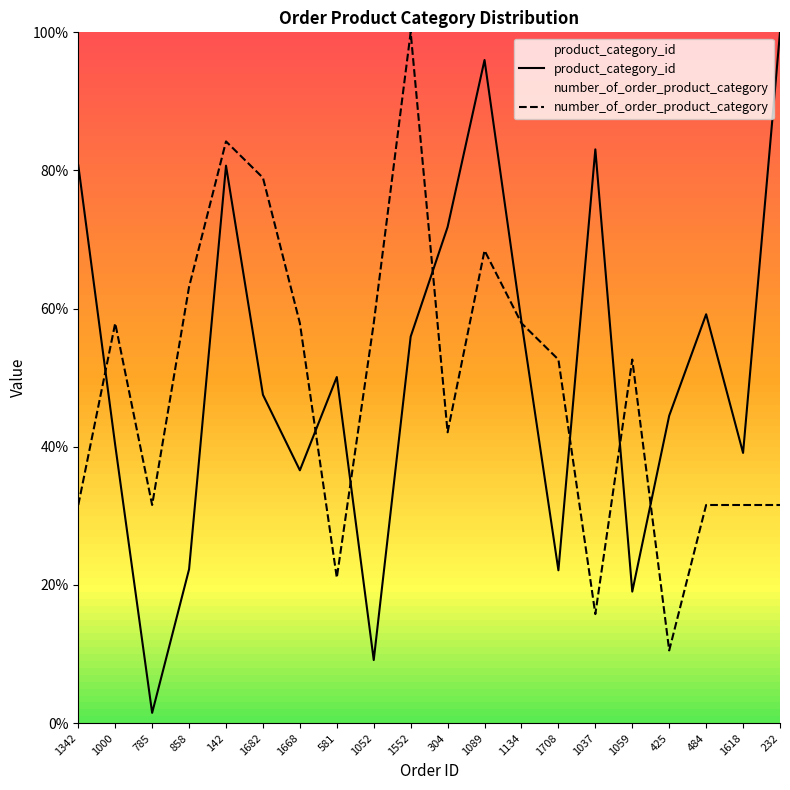

What is the label of the 14th point from the right?

1668